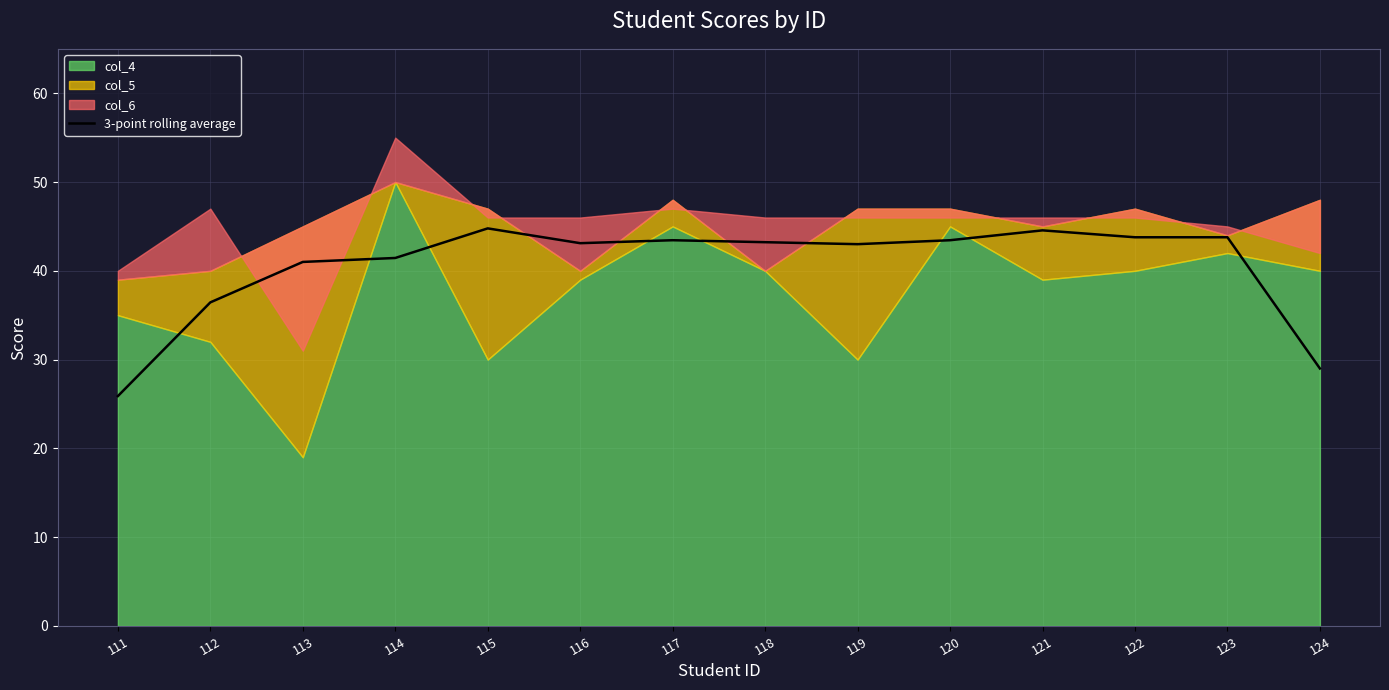

Reading left to right, list all the values displayed in this chart.

111=25.9	112=36.4	113=41.0	114=41.4	115=44.8	116=43.1	117=43.4	118=43.2	119=43.0	120=43.4	121=44.6	122=43.8	123=43.8	124=29.0